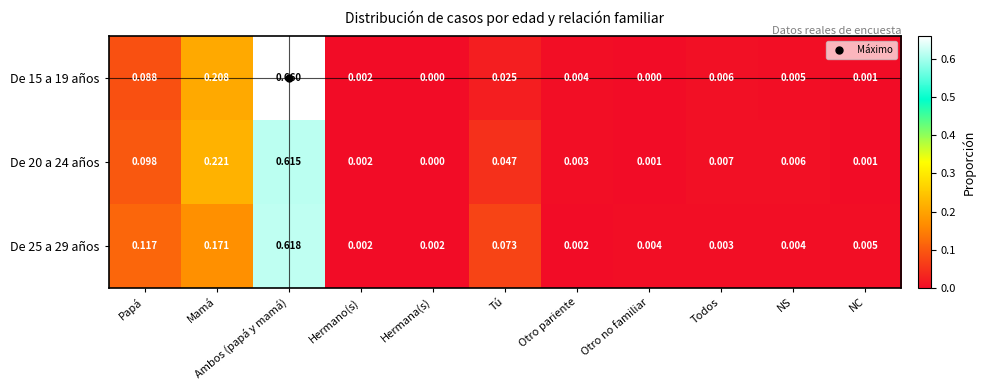

At how many categories does at least one series exceed 0?

11